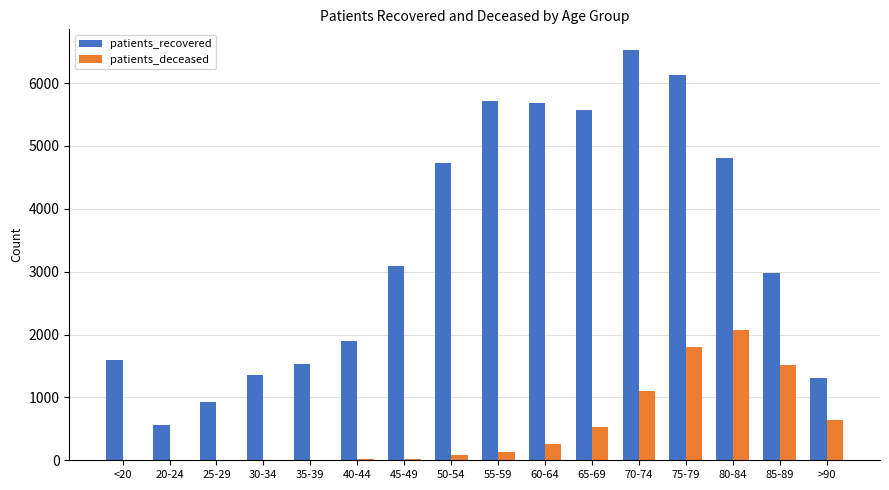

What is the average value of the patients_deceased series?

512